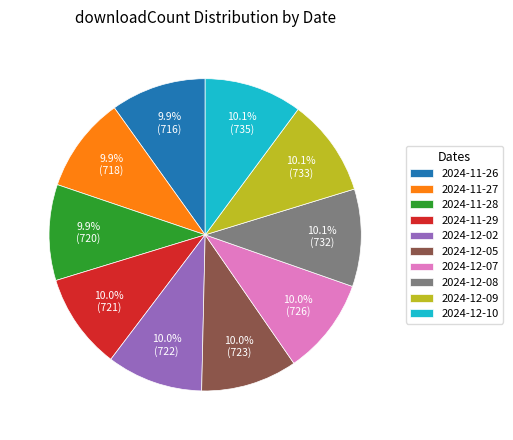

True or false: 2024-12-08 accounts for 10% of the total.

True